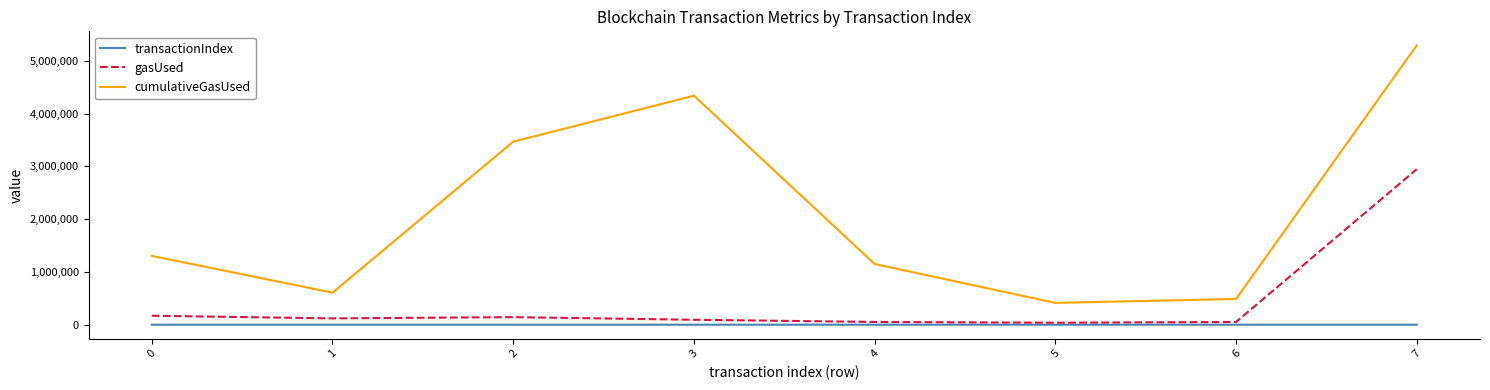

True or false: gasUsed and cumulativeGasUsed intersect in this chart.

False